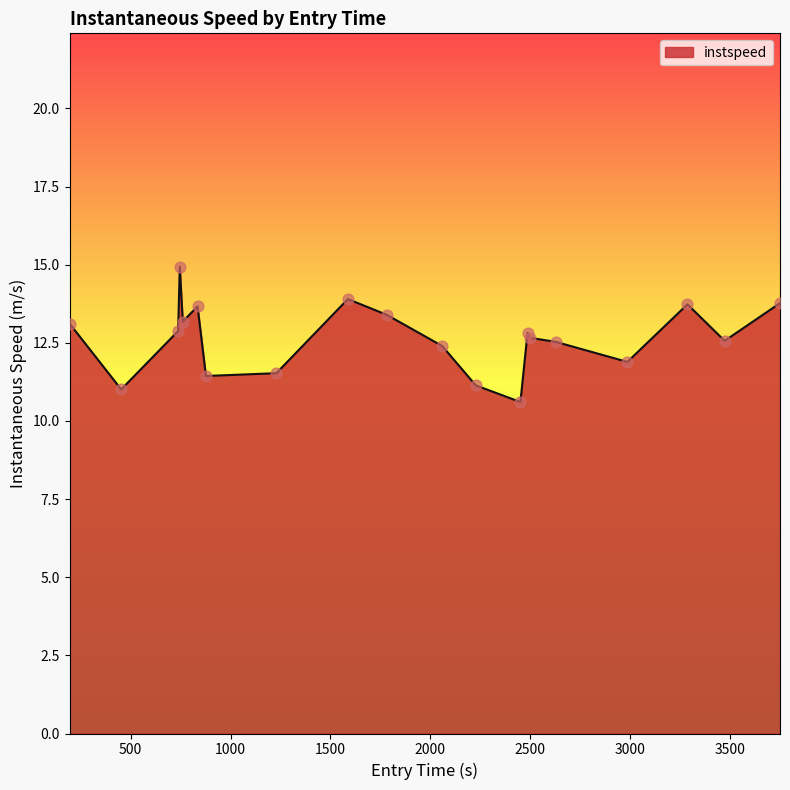

What is the difference between the maximum and minimum values?

4.3